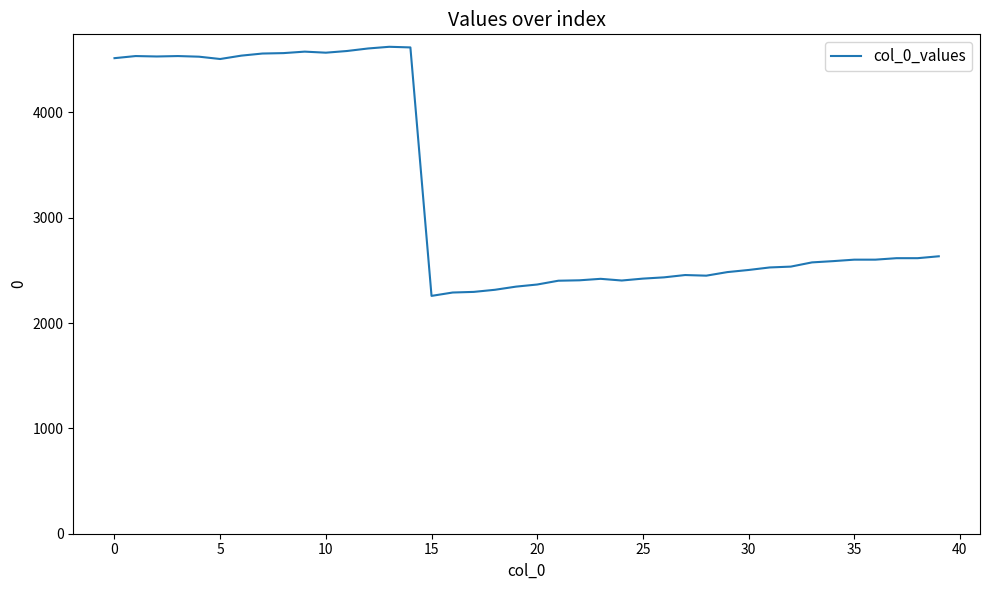

What is the difference between the maximum and minimum values?

2365